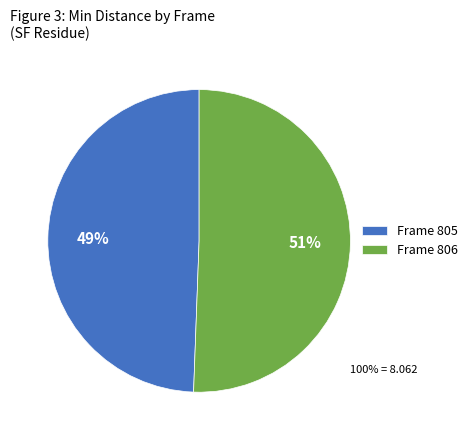

To the nearest percent, what is the average slice percentage?

50%